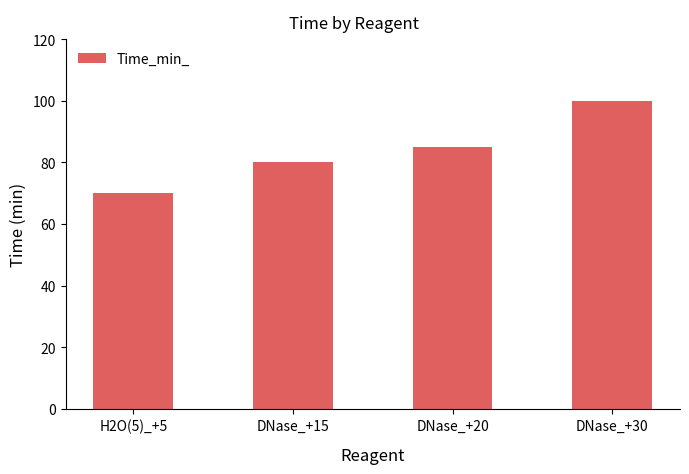

True or false: the data shows 80 at DNase_+15.

True